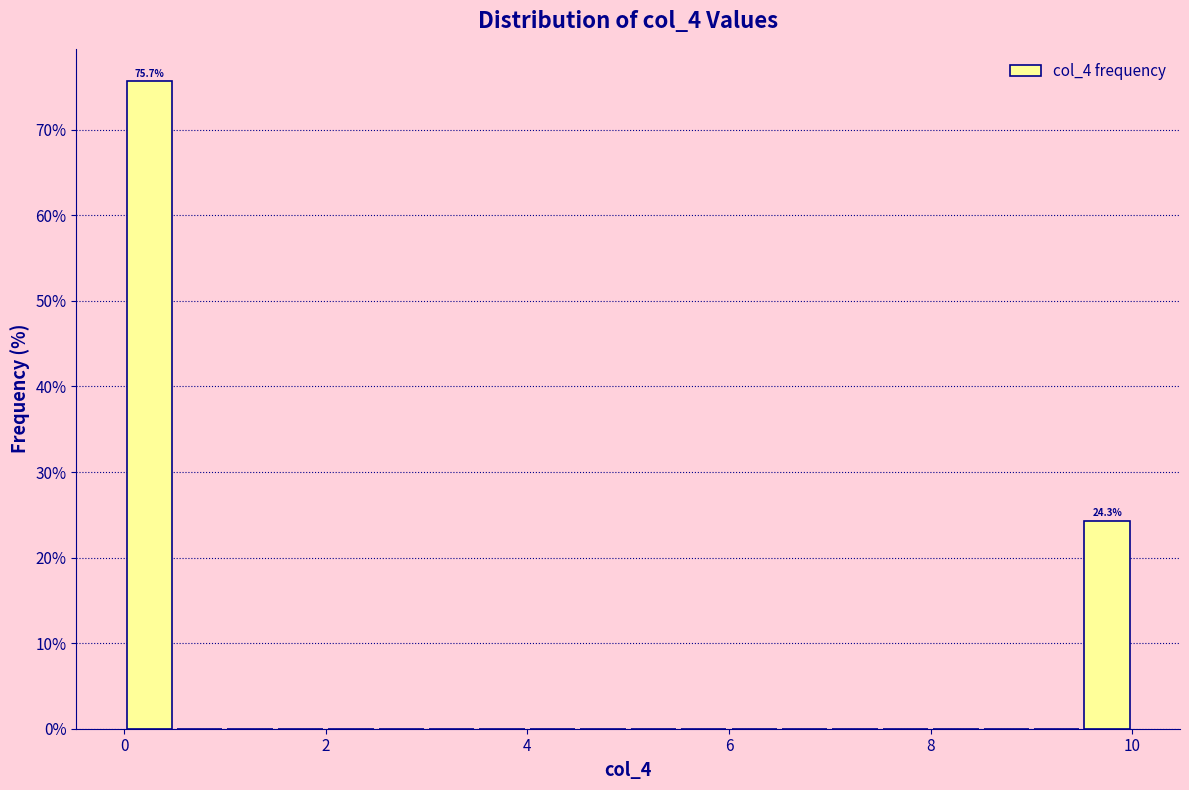

Read against the x-axis, roughly where is the centre of the tallest bar?

0.2